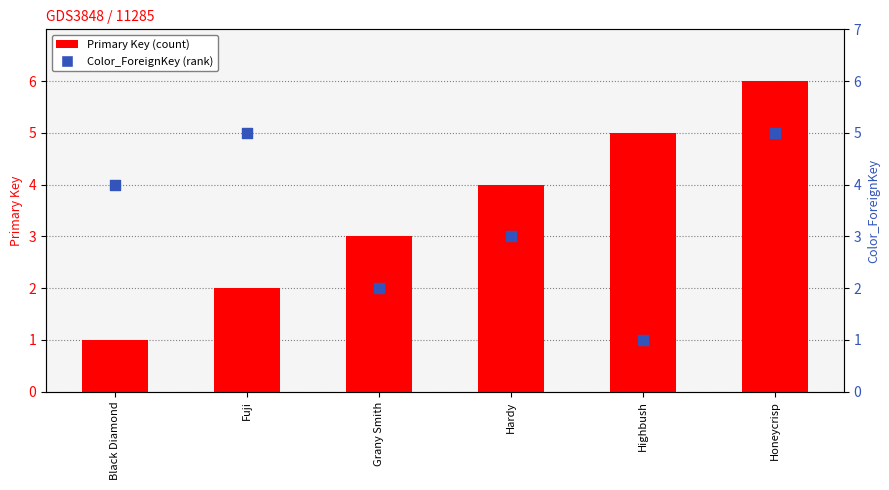

At which category is the sum across all series the highest?

Honeycrisp